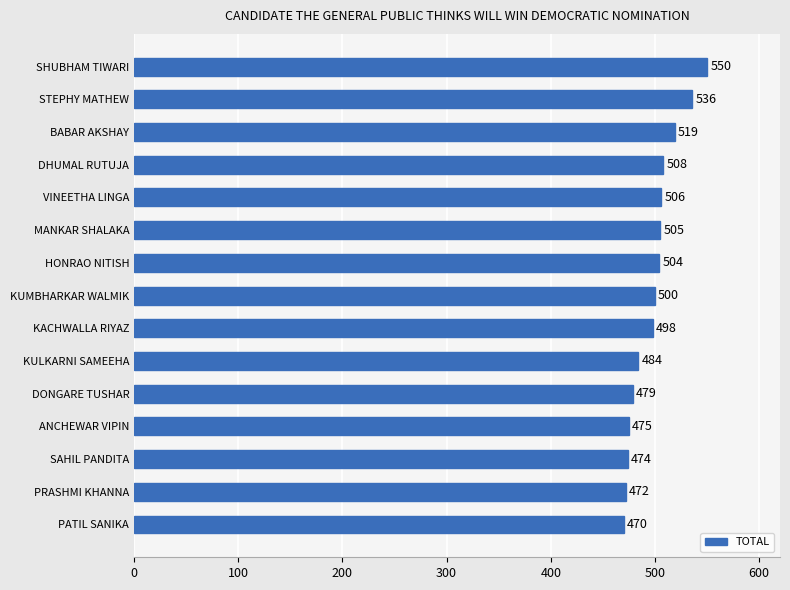

Reading bottom to top, what are all the values shown in this chart?

PATIL SANIKA=470	PRASHMI KHANNA=472	SAHIL PANDITA=474	ANCHEWAR VIPIN=475	DONGARE TUSHAR=479	KULKARNI SAMEEHA=484	KACHWALLA RIYAZ=498	KUMBHARKAR WALMIK=500	HONRAO NITISH=504	MANKAR SHALAKA=505	VINEETHA LINGA=506	DHUMAL RUTUJA=508	BABAR AKSHAY=519	STEPHY MATHEW=536	SHUBHAM TIWARI=550